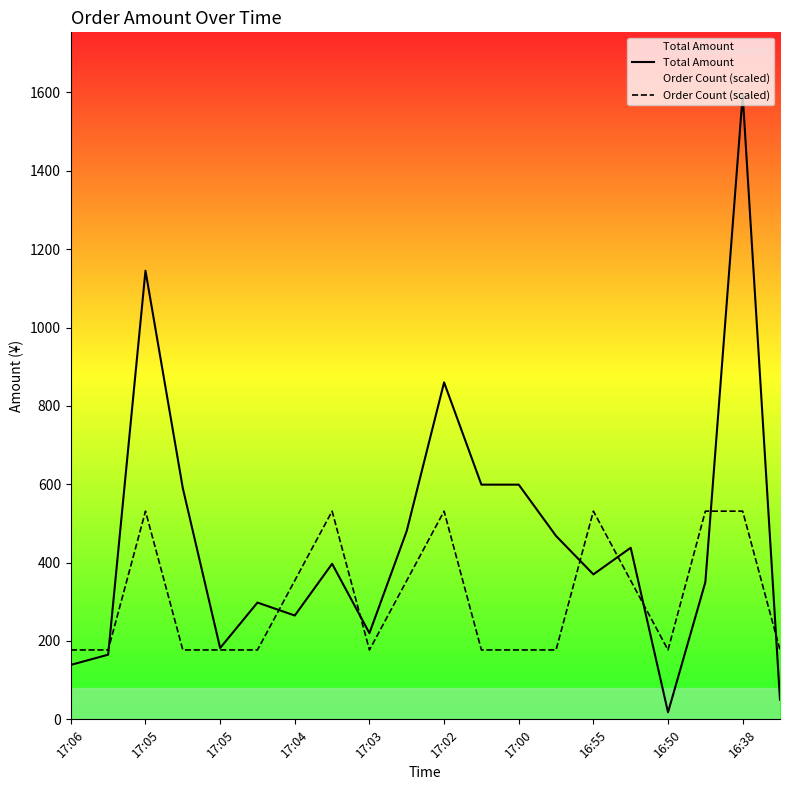

Rank the series by their average value, from highest to lowest.

Total Amount, Order Count (scaled)